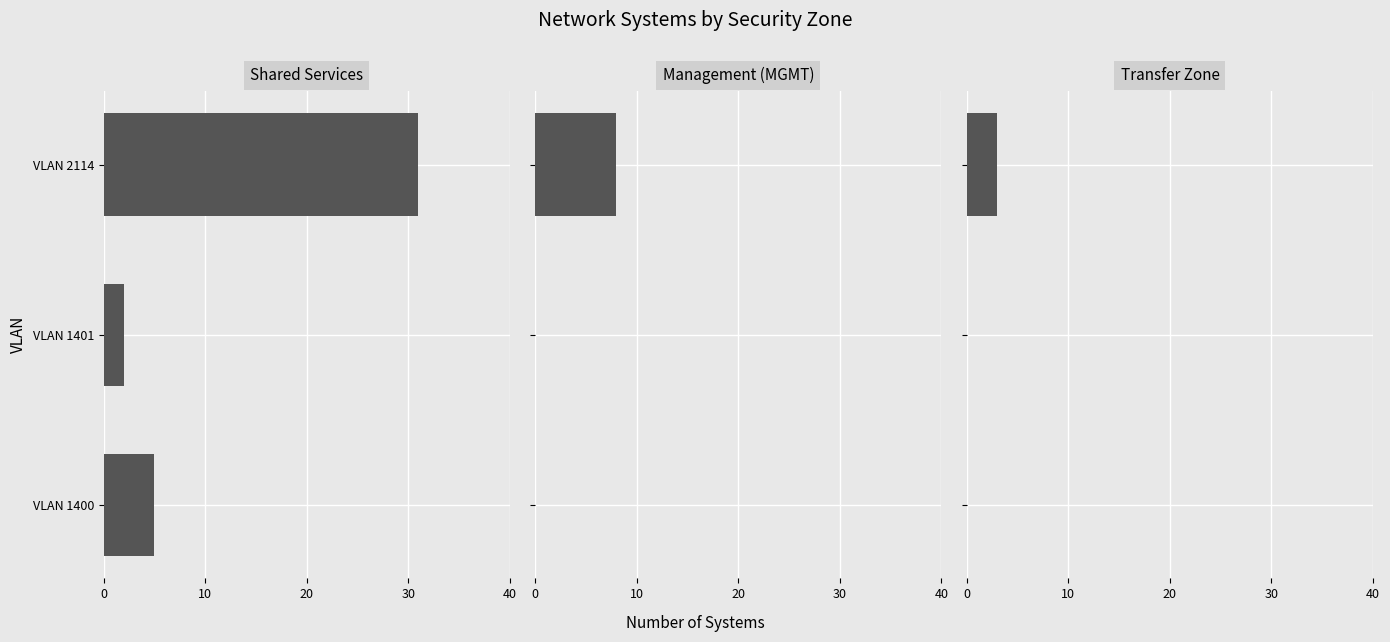

Reading left to right, transcribe all the data shown in this chart.

Shared Services: 5	2	31
Management (MGMT): 0	0	8
Transfer Zone: 0	0	3